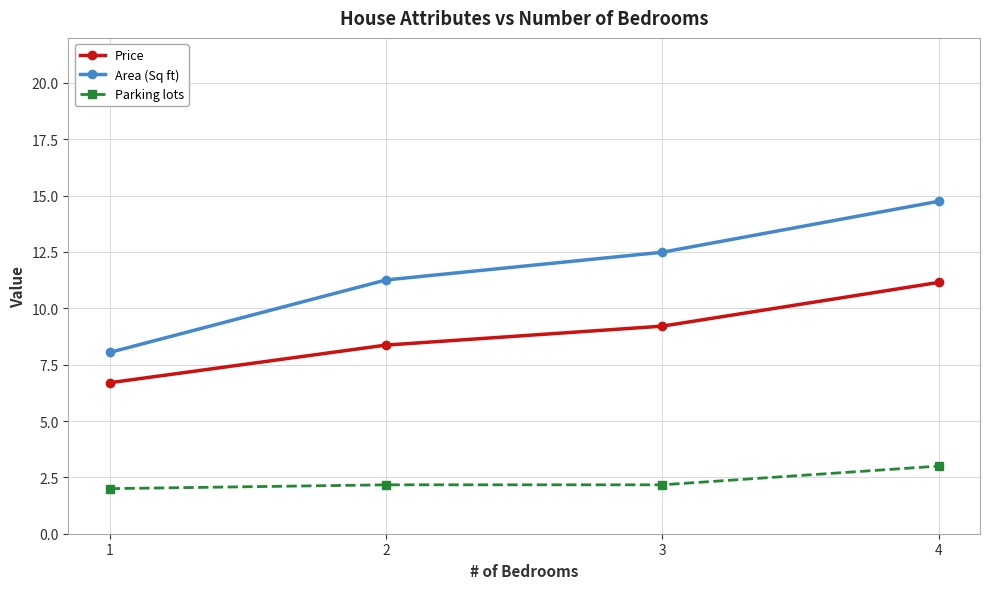

Is it true that Area (Sq ft) equals 12.5 at 3?

True